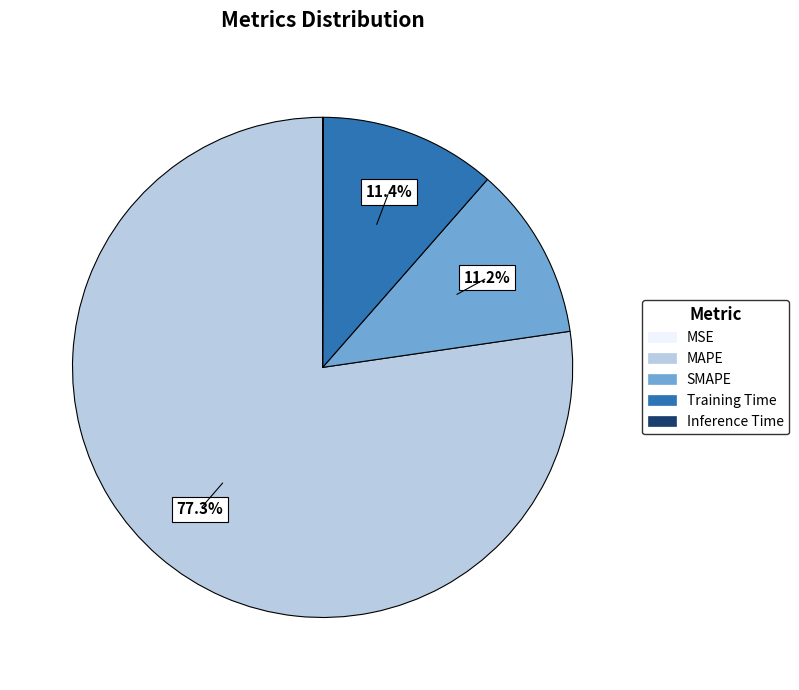

Which category accounts for the majority?

MAPE